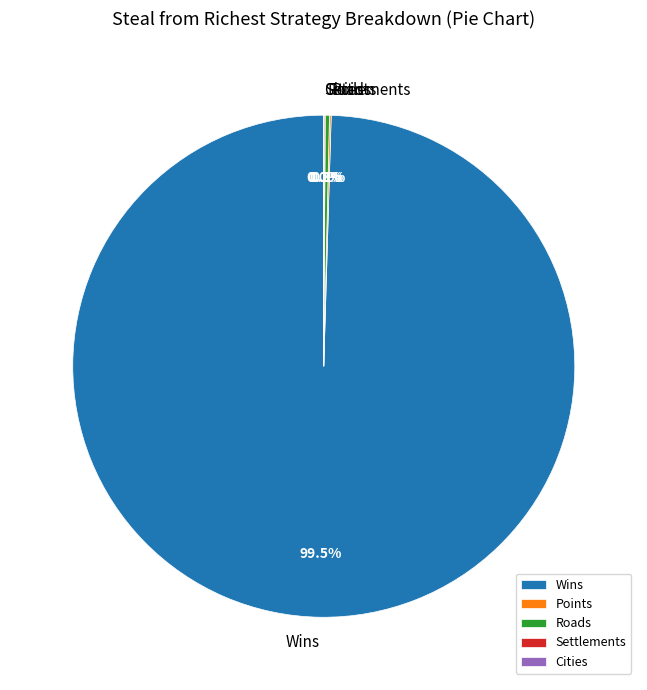

Which category has the biggest portion of the pie?

Wins